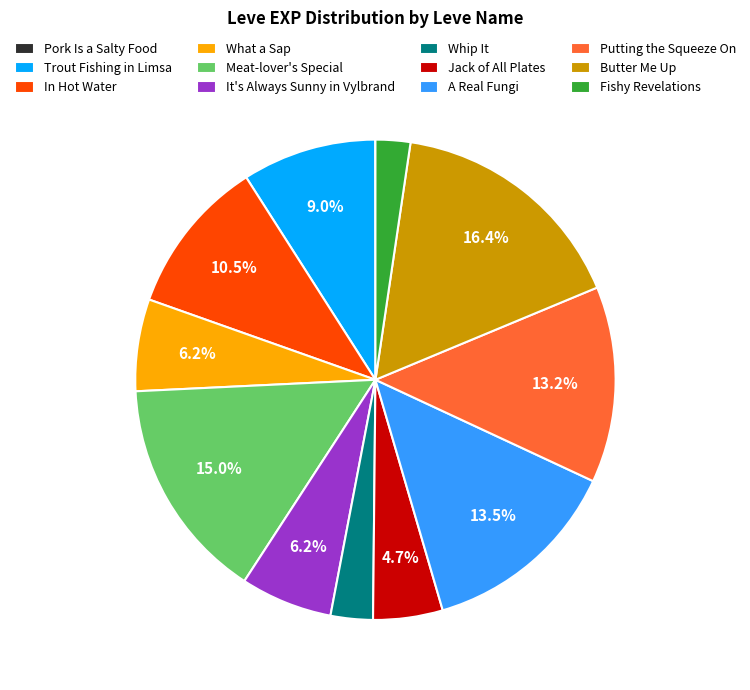

Which category has the biggest portion of the pie?

Butter Me Up